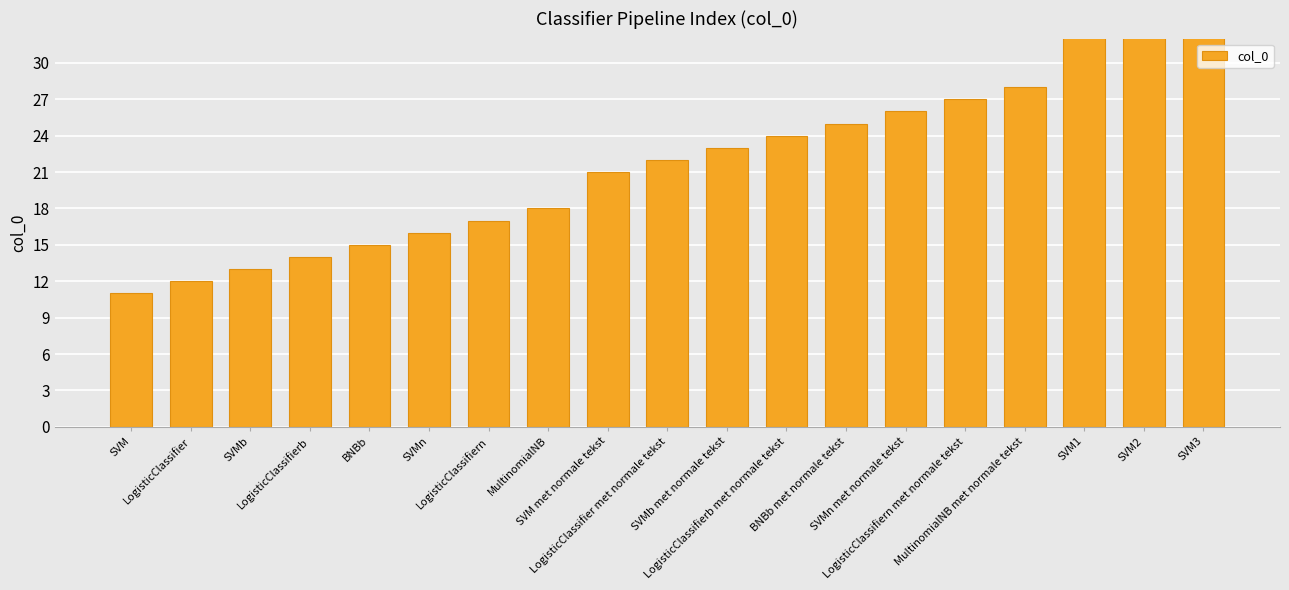

True or false: the data shows 7 at BNBb met normale tekst.

False